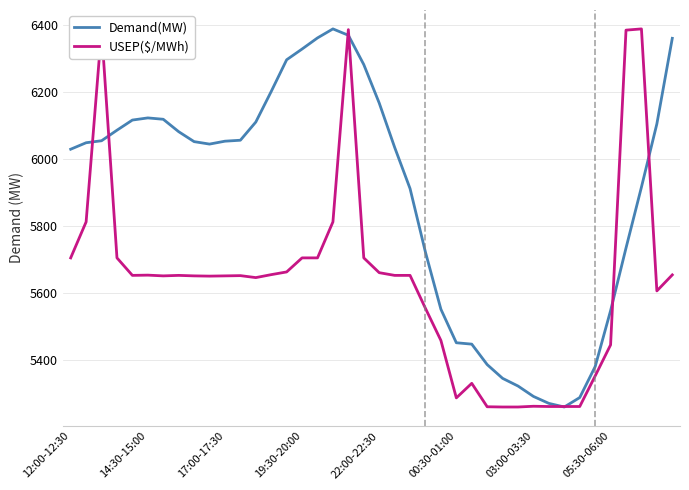

Which series has the largest total across all categories?

Demand(MW)